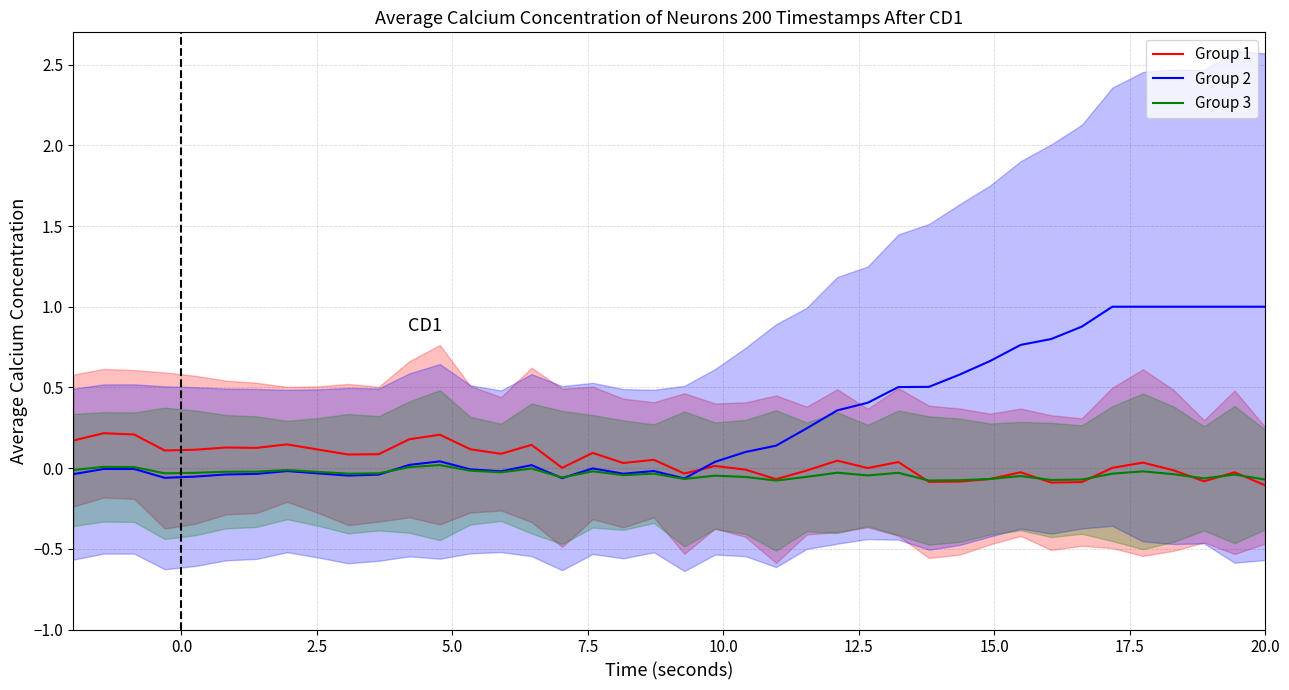

What is the highest value of the Group 2 series?

1.0